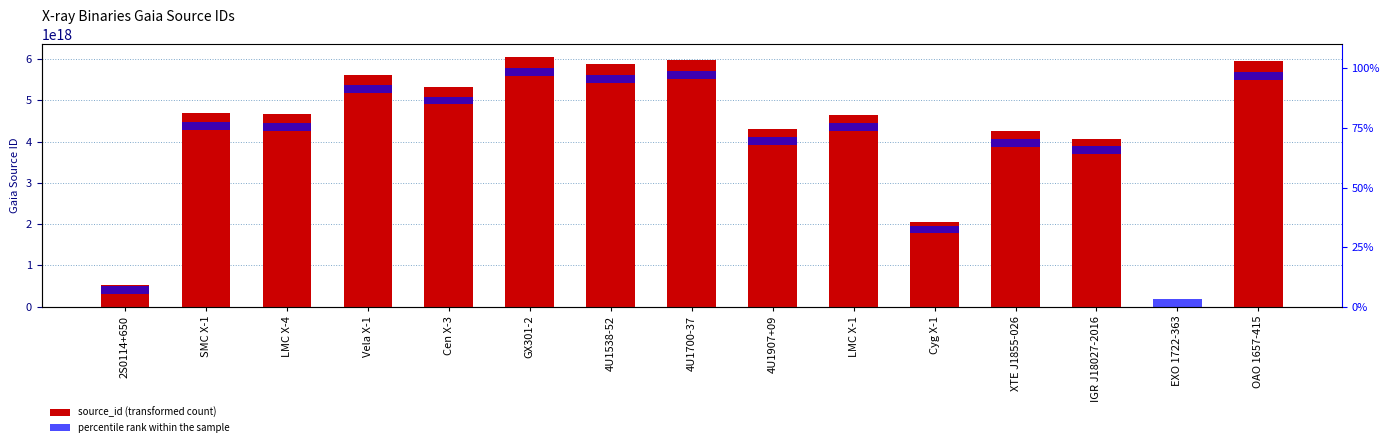

At which category is the sum across all series the highest?

GX301-2